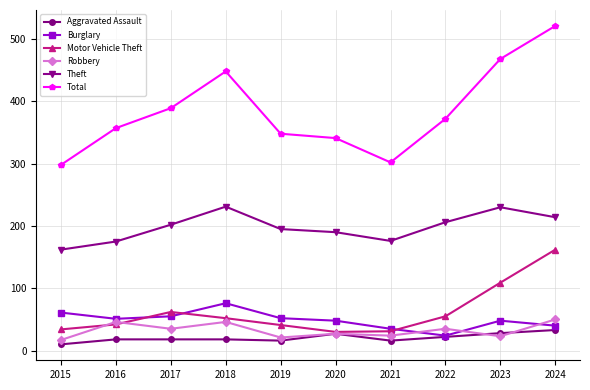

What are all the series names shown in the legend?

Aggravated Assault, Burglary, Motor Vehicle Theft, Robbery, Theft, Total